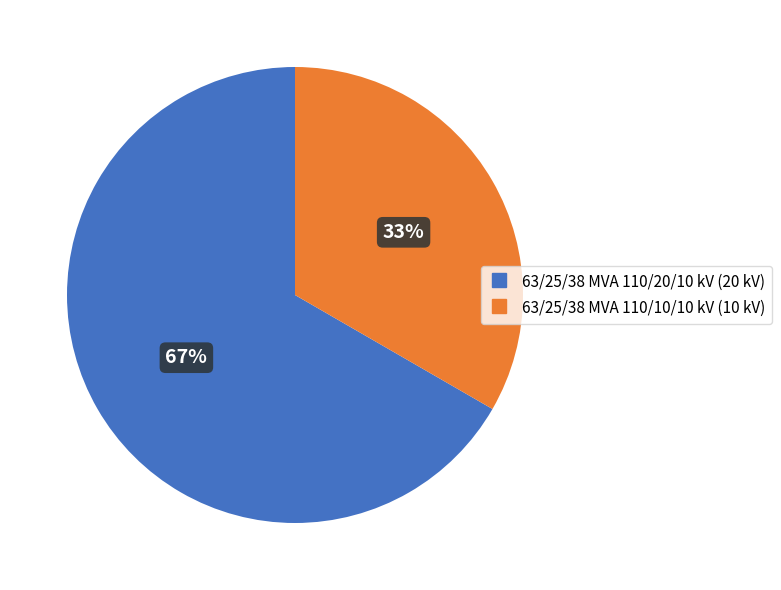

Does 63/25/38 MVA 110/20/10 kV account for over 50% of the chart?

Yes